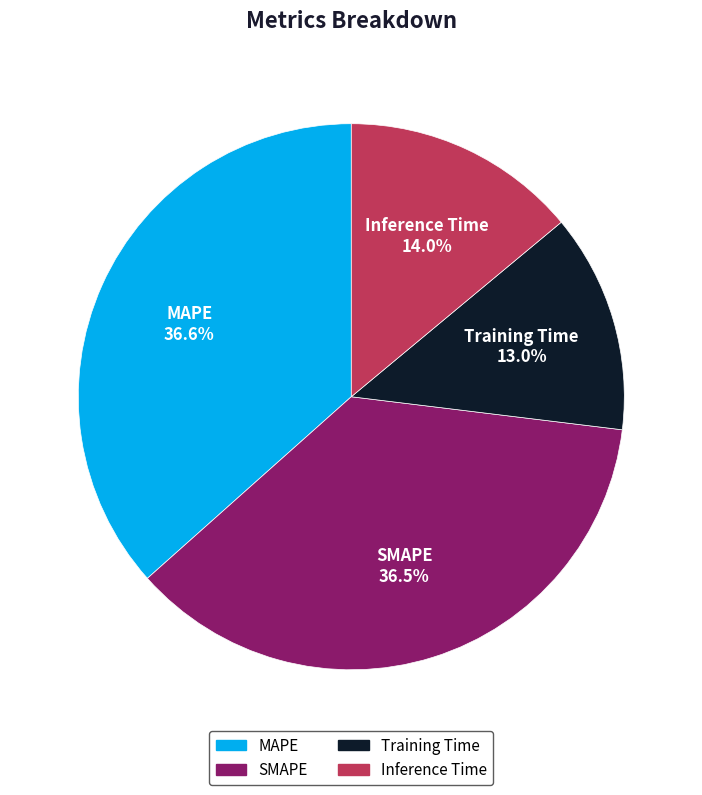

How much of the chart is everything except Inference Time?

86.0%